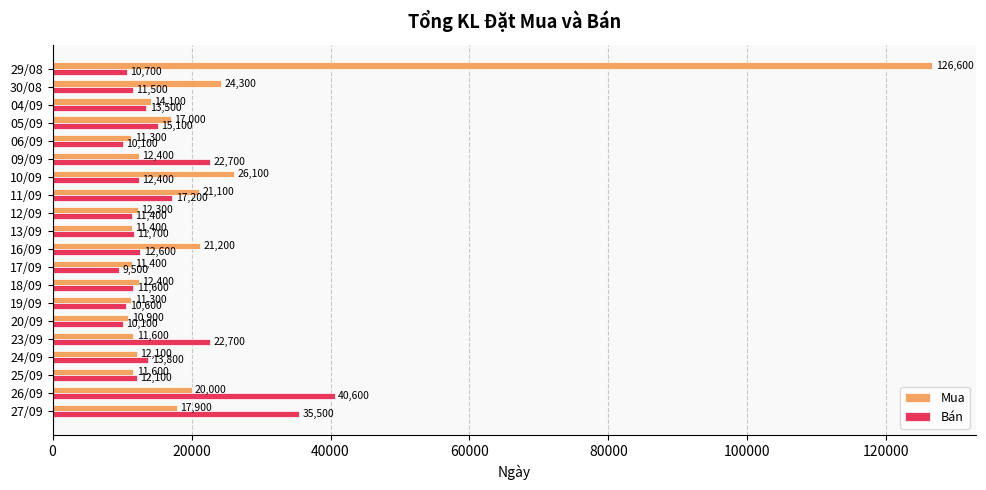

What is the difference between the maximum and minimum values in the Mua series?

115700